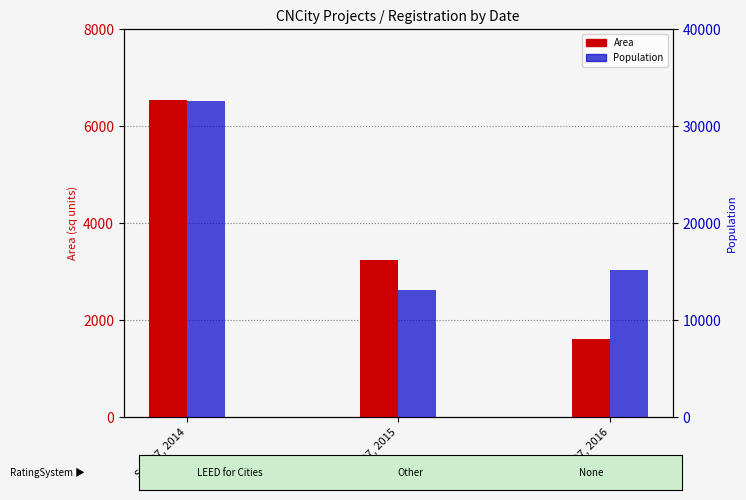

Read the Area value at Sep 27, 2016.

1622